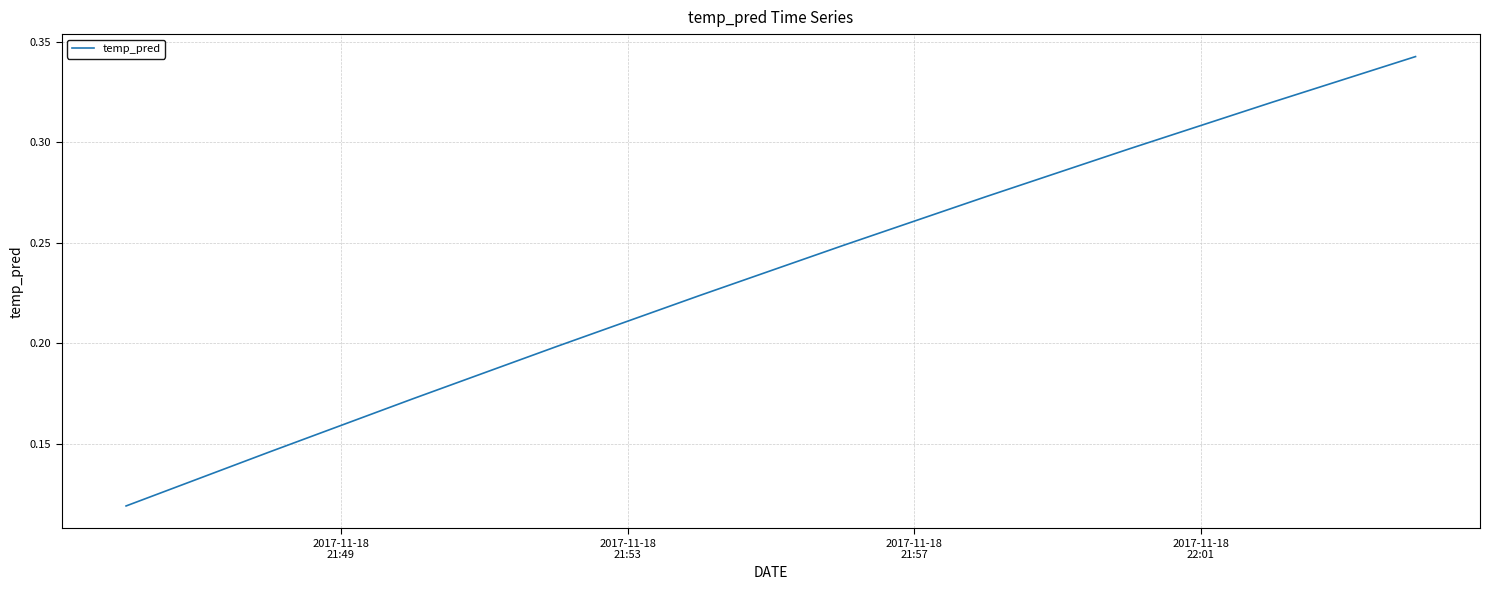

True or false: the data has more than 1 interior local peaks.

False